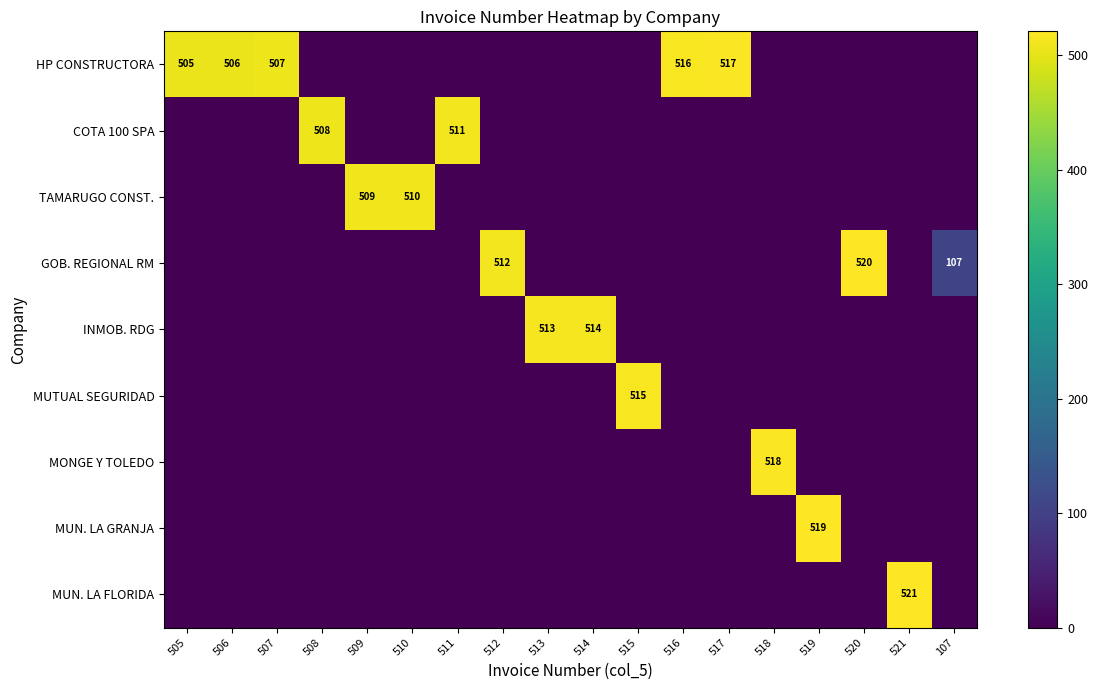

The value of TAMARUGO CONST. at 510 is 782. True or false?

False